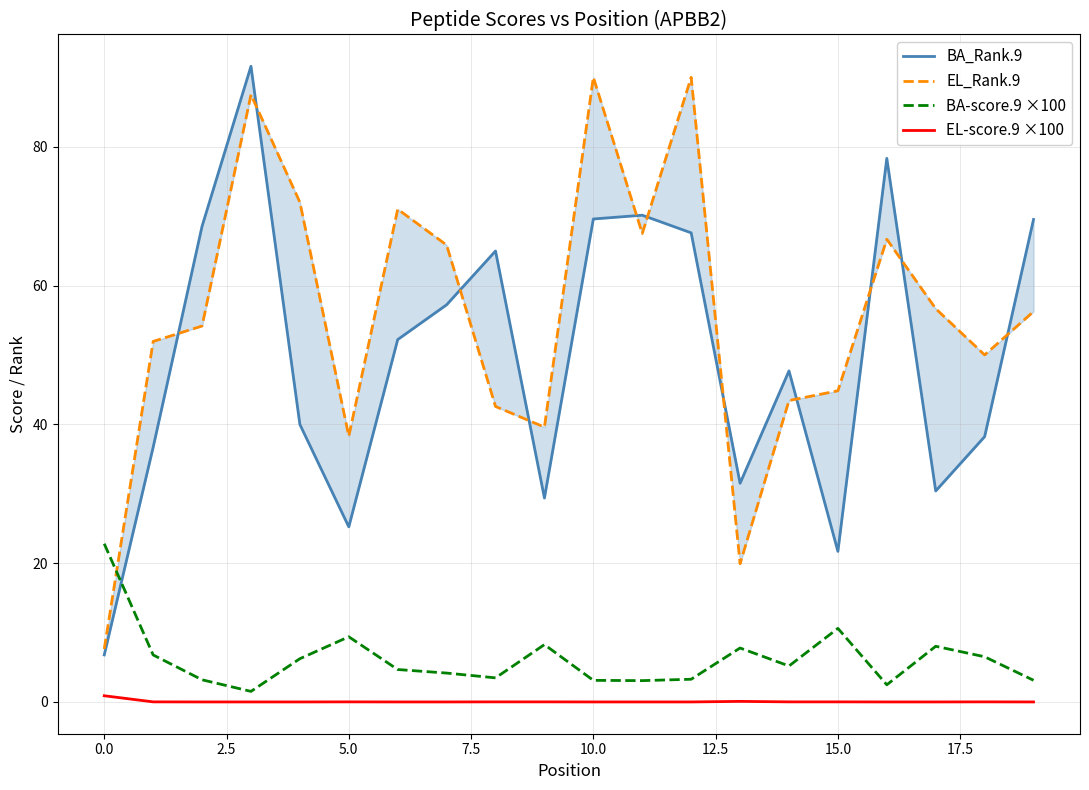

Reading right to left, list all the values displayed in this chart.

BA_Rank.9: 69.5	38.2	30.4	78.3	21.7	47.7	31.5	67.6	70.1	69.6	29.4	65.0	57.2	52.2	25.2	40.0	91.6	68.5	36.7	6.8
EL_Rank.9: 56.2	50.0	56.7	66.7	44.8	43.4	19.9	90.0	67.5	90.0	39.6	42.6	65.8	71.0	38.3	72.0	87.5	54.2	51.9	7.6
BA-score.9 ×100: 3.1	6.5	8.0	2.5	10.6	5.2	7.8	3.3	3.1	3.1	8.3	3.5	4.2	4.7	9.4	6.2	1.5	3.2	6.8	22.8
EL-score.9 ×100: 0.0	0.0	0.0	0.0	0.0	0.0	0.1	0.0	0.0	0.0	0.0	0.0	0.0	0.0	0.0	0.0	0.0	0.0	0.0	0.9